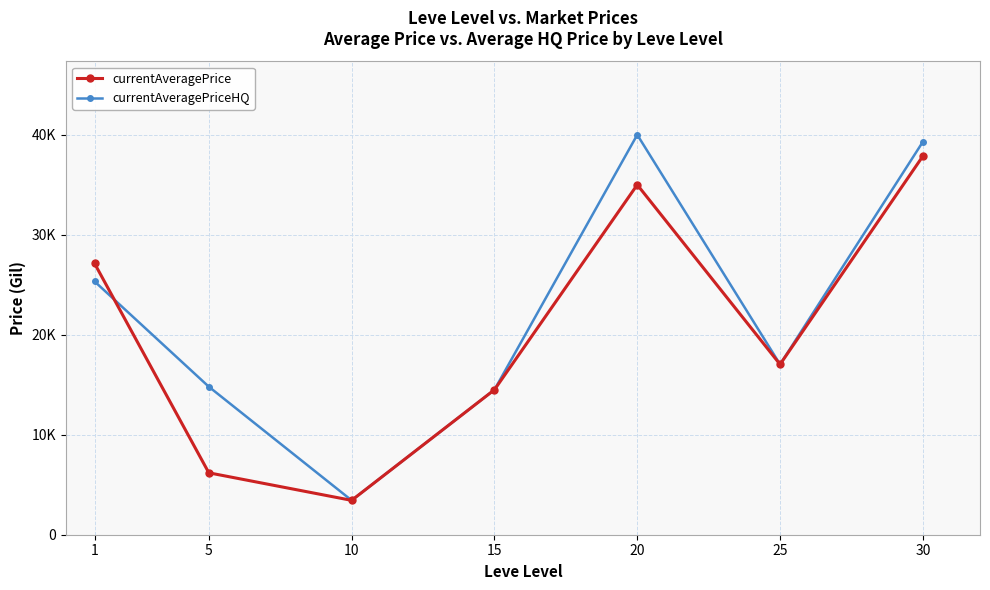

Where do currentAveragePrice and currentAveragePriceHQ first cross each other?

1 and 5